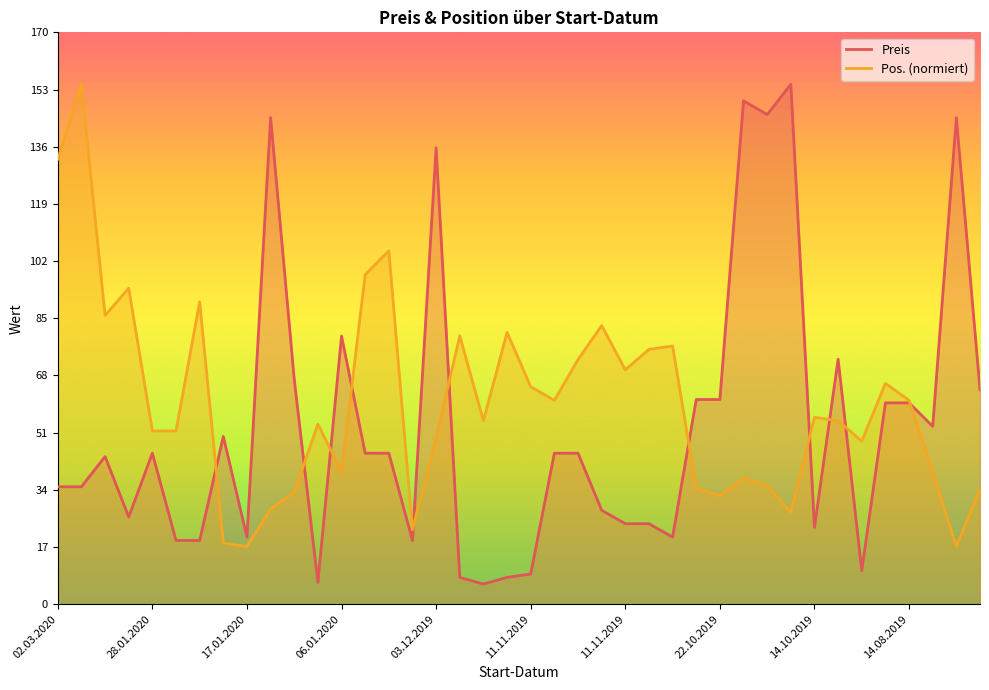

How many intersections are there between Preis and Pos.?

11